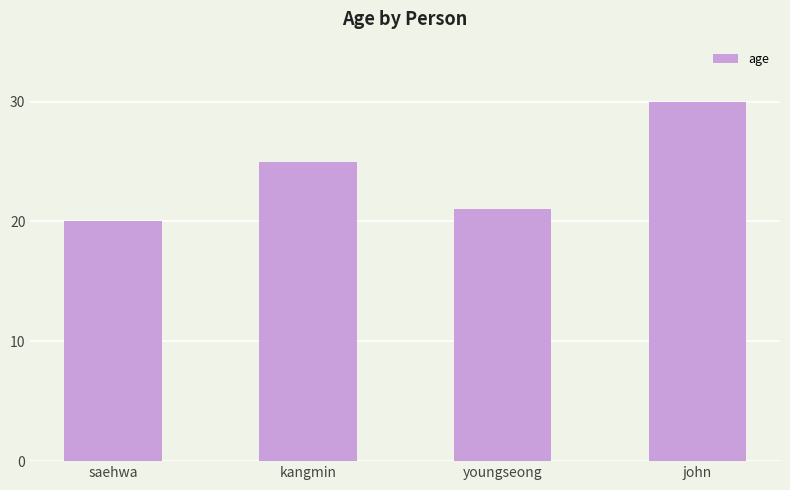

List the labels in order of value, largest first.

john, kangmin, youngseong, saehwa